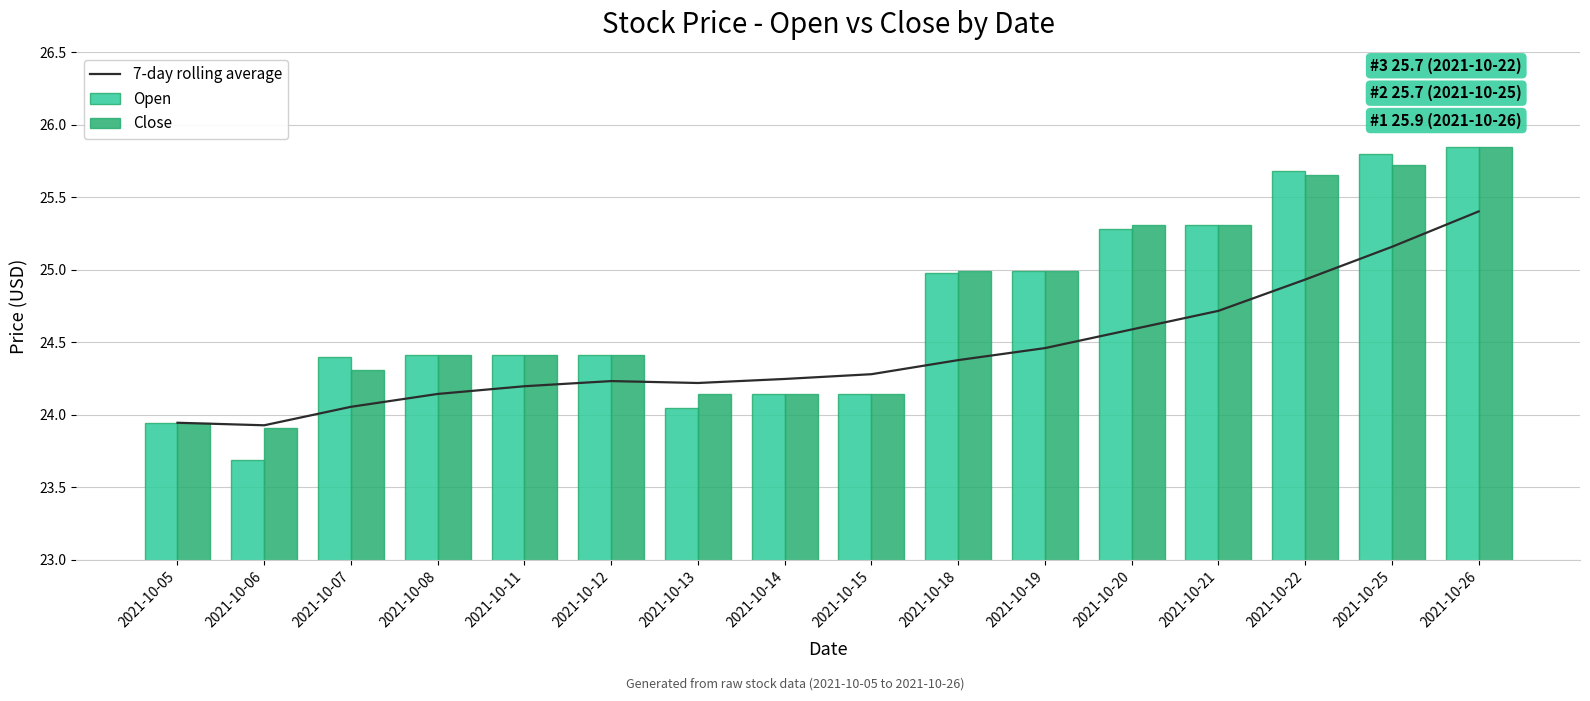

What is the difference between the Open values at 2021-10-26 and 2021-10-06?

2.2